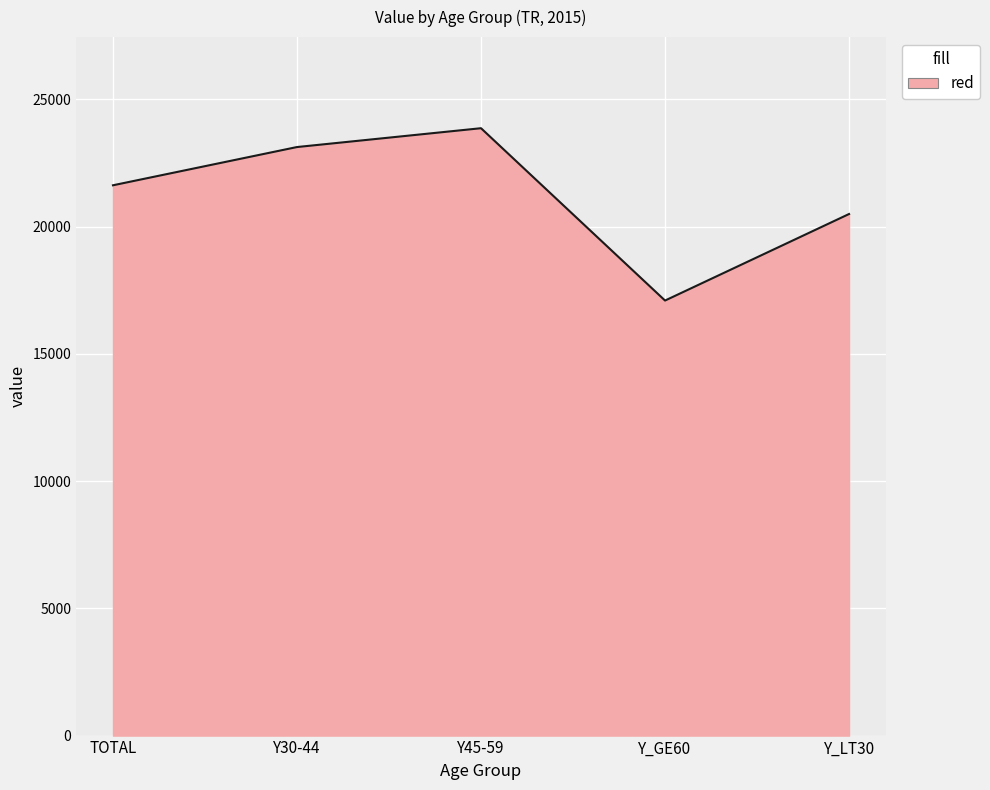

Reading left to right, list all the values displayed in this chart.

TOTAL=21628	Y30-44=23131	Y45-59=23871	Y_GE60=17098	Y_LT30=20499